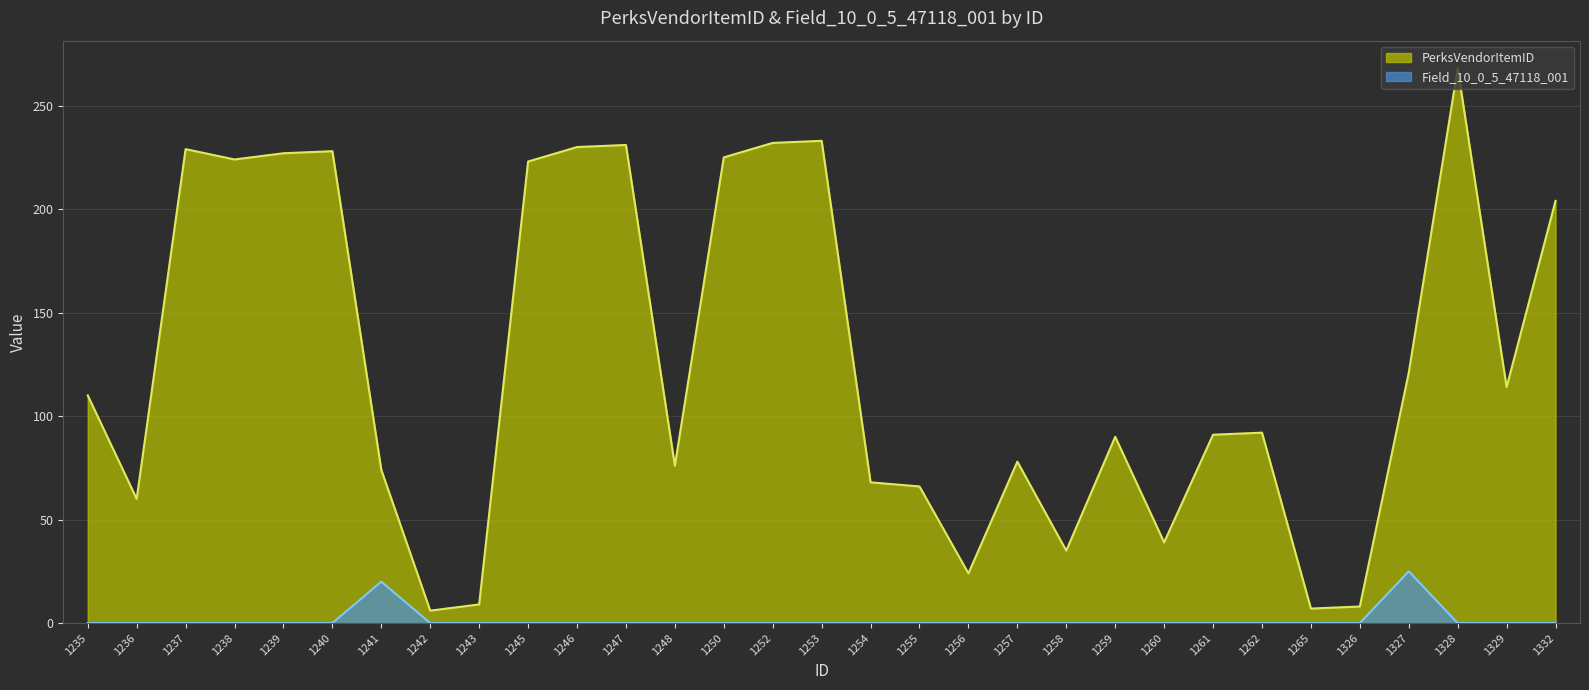

List the series in order of their peak value, highest first.

PerksVendorItemID, Field_10_0_5_47118_001